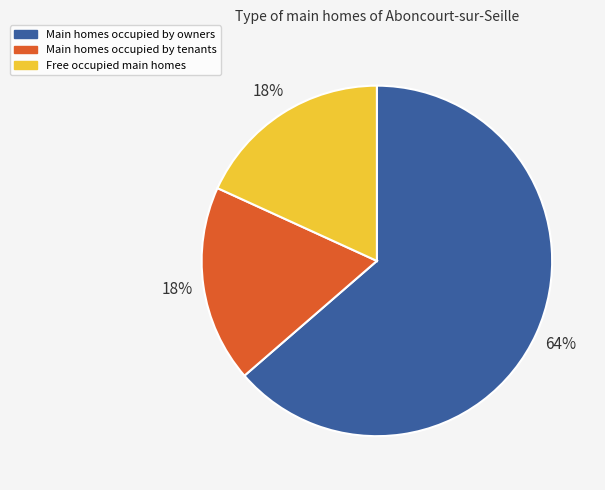

Is it true that Free occupied main homes is 18% of the pie?

True